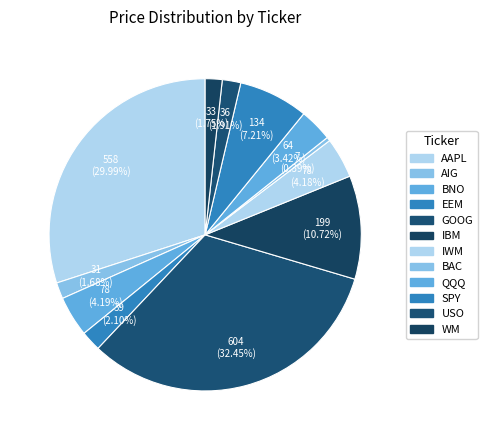

To the nearest percent, what percentage of the pie is USO?

2%